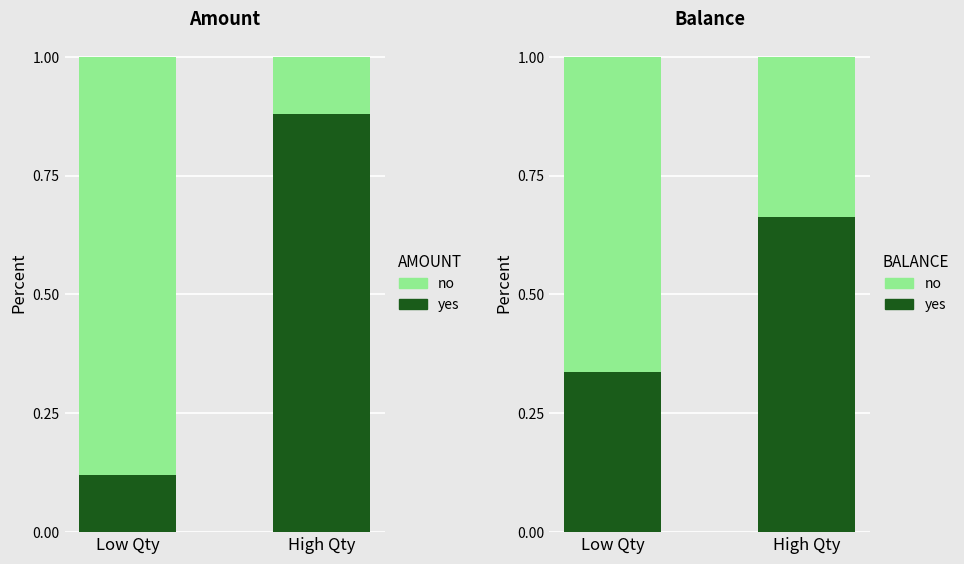

What is the approximate value of no at High Qty?

0.3